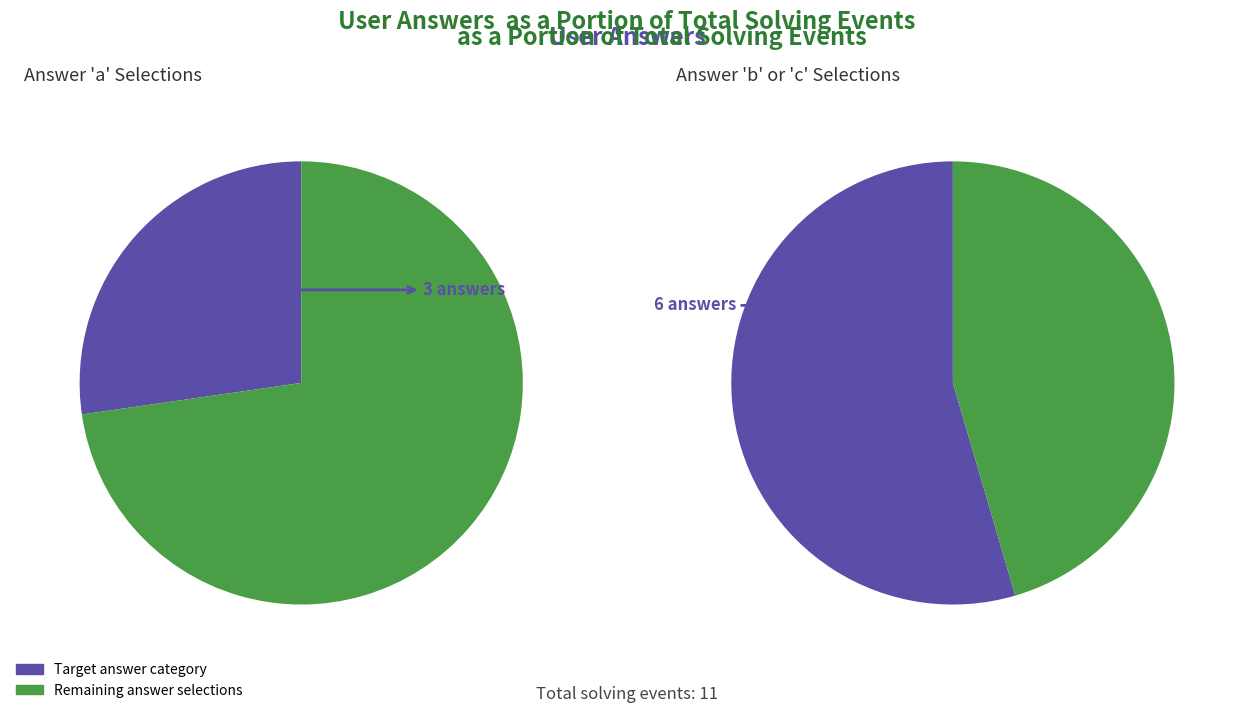

Does user_answer_d represent more than half of the total?

No